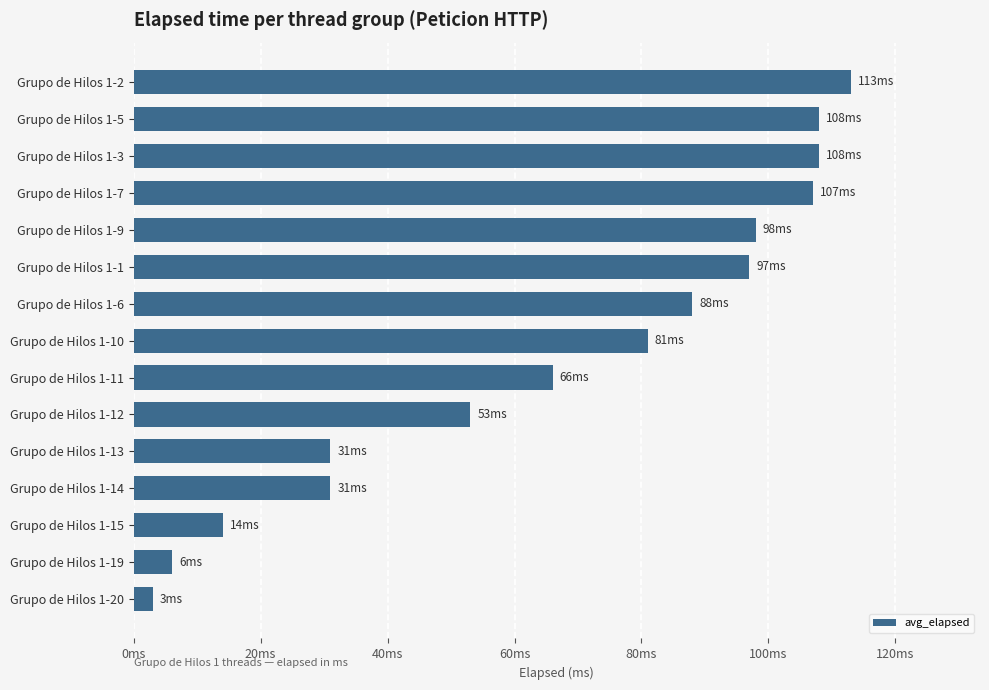

At which category does the chart reach its peak across all series?

Grupo de Hilos 1-2